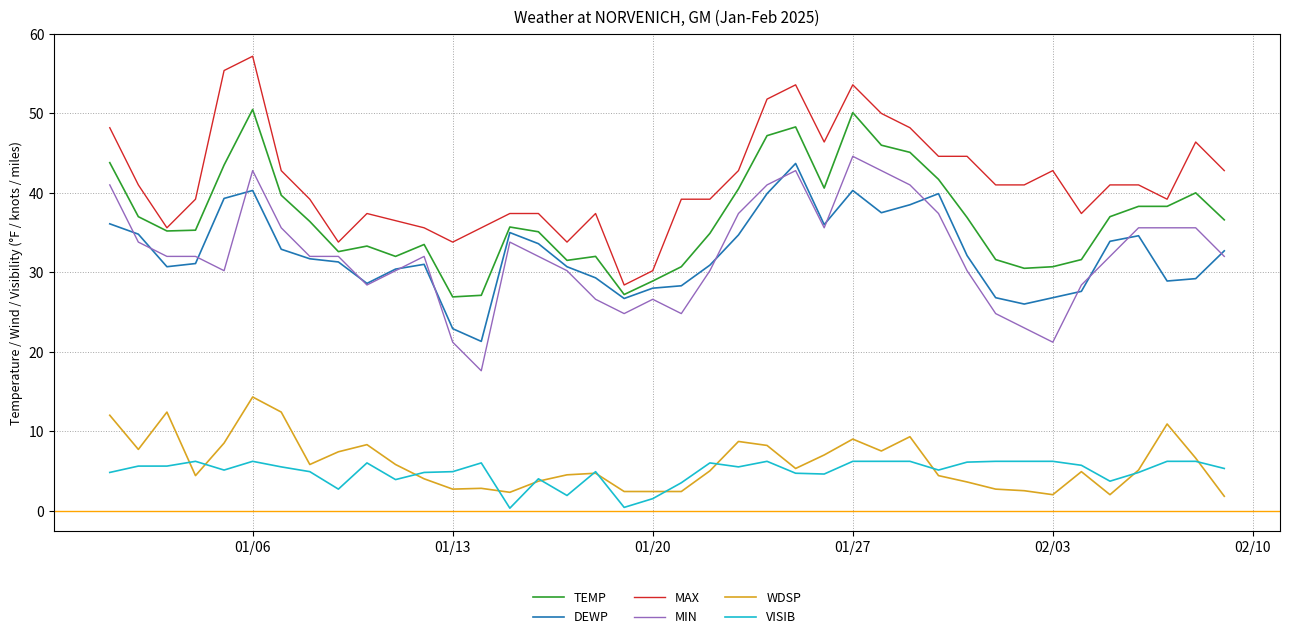

Which has a higher value, 2025-01-18 or 2025-01-09?

2025-01-09